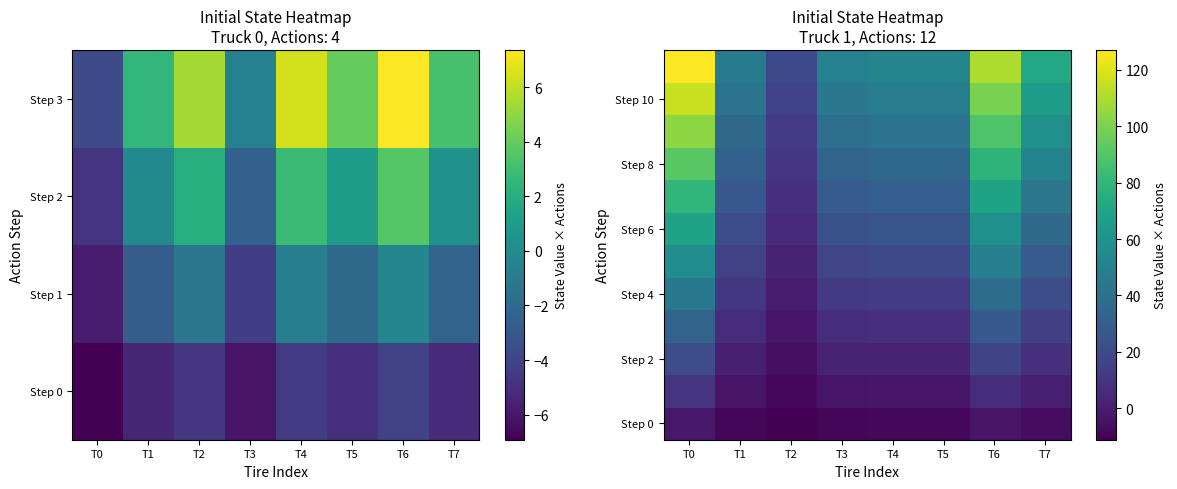

Between T2 and T6, which is larger?

T6